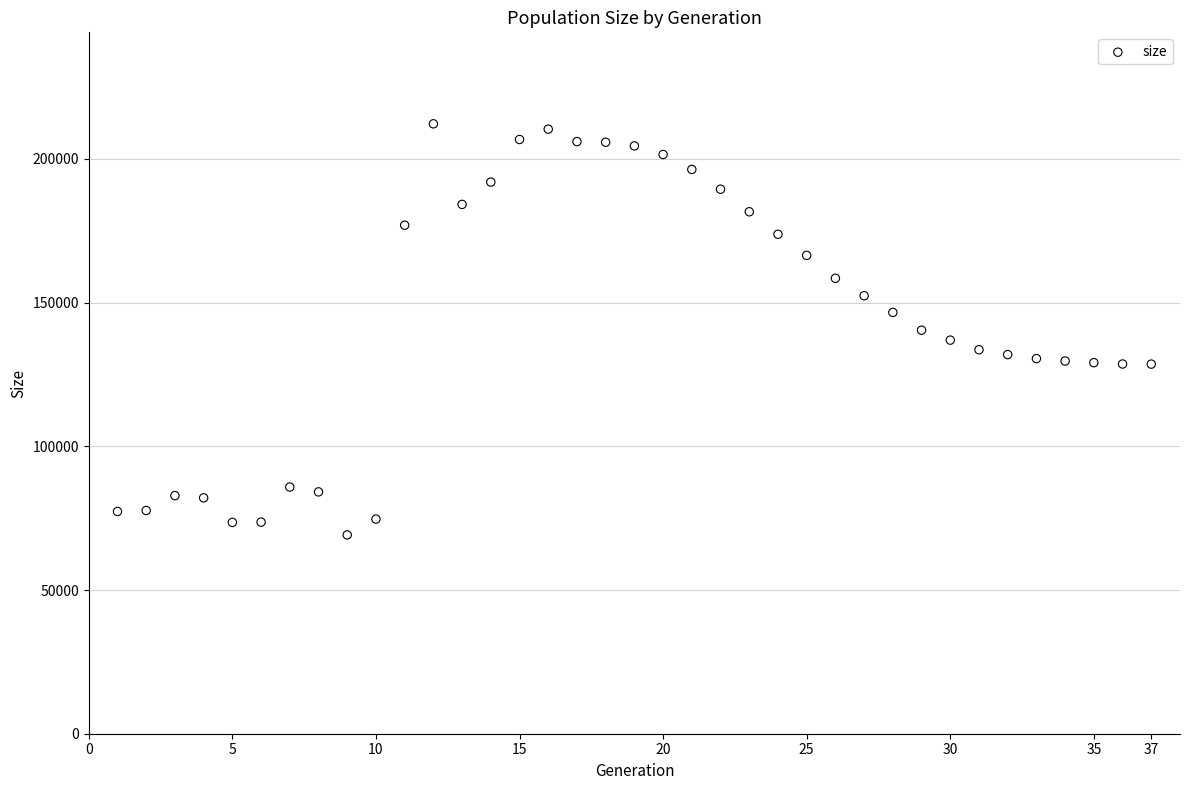

What is the range of Y values (max minus min)?

143048